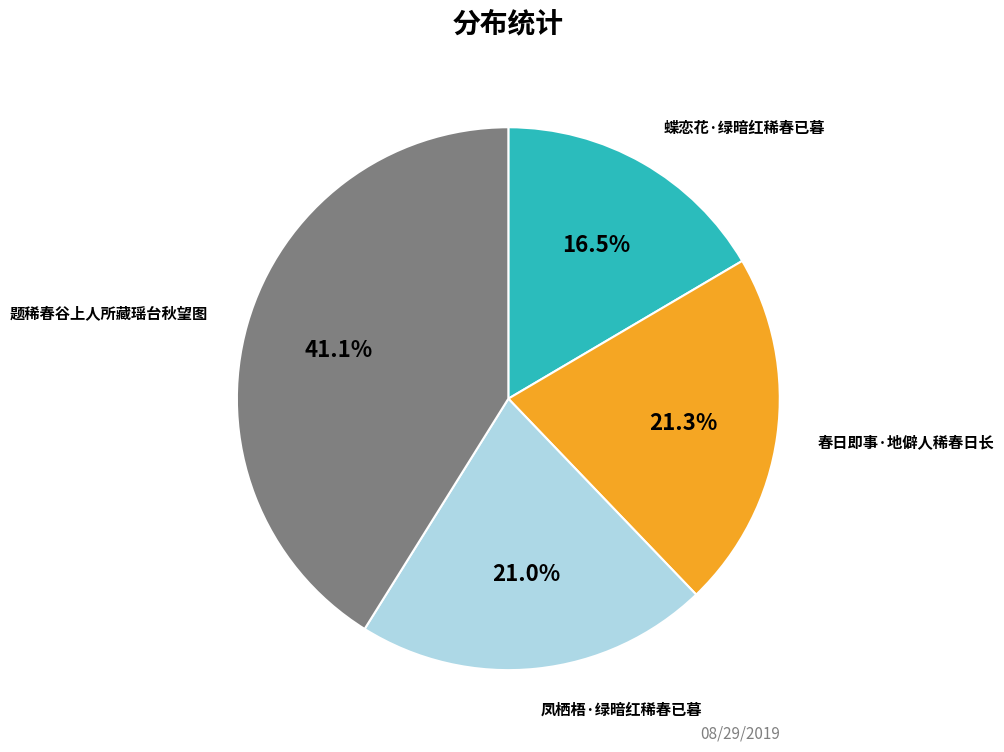

Approximately how many times larger is the value at 题稀春谷上人所藏瑶台秋望图 compared to 春日即事·地僻人稀春日长?

1.9